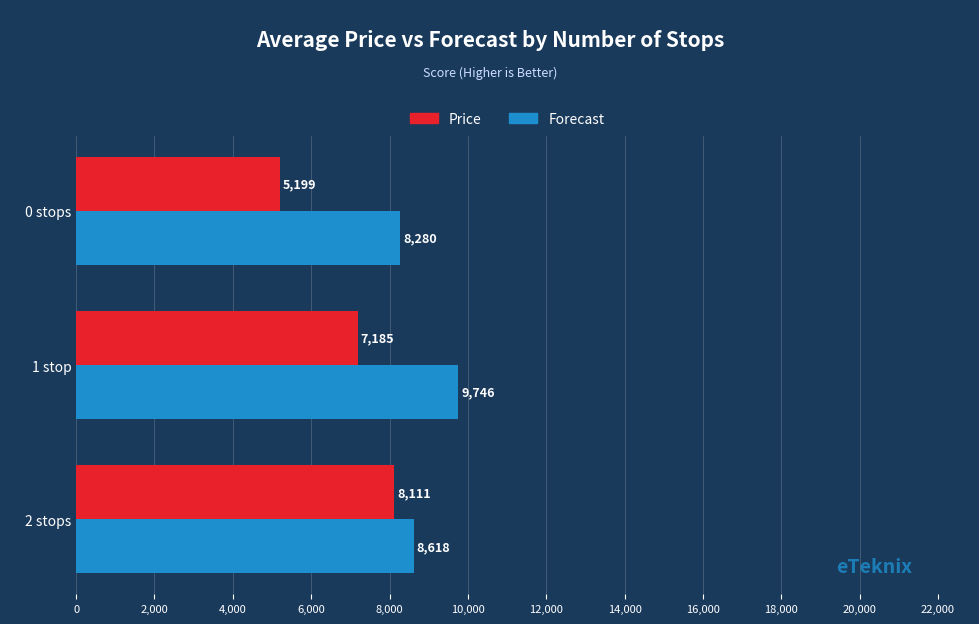

What is the total value across all series at 2 stops?

16729